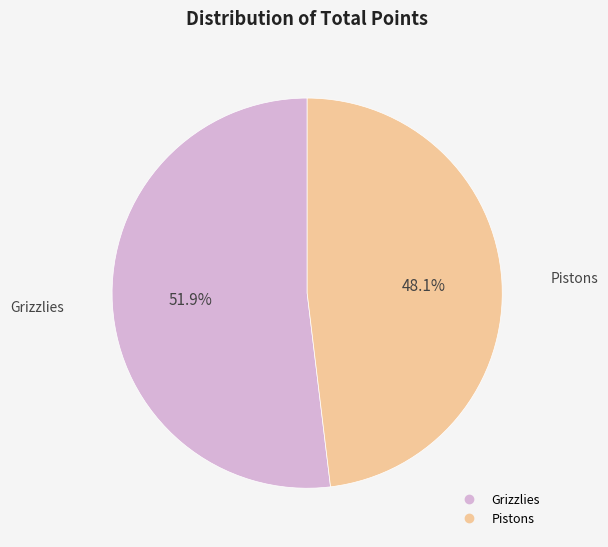

Which has a higher value, Pistons or Grizzlies?

Grizzlies